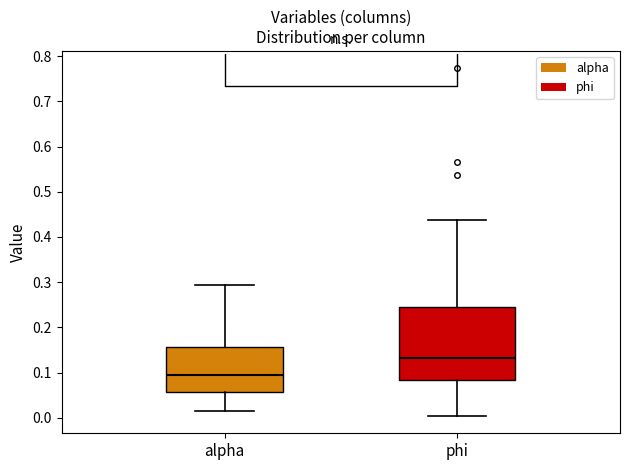

Reading left to right, read every box against the y-axis: the position of its median line, the range the box covers, and the ends of its whiskers. The values are not printed on the chart, so give them approximately, as read against the axis.

alpha: median 0.09, box 0.06 to 0.16, whiskers 0.01 to 0.29
phi: median 0.13, box 0.08 to 0.25, whiskers 0.00 to 0.44